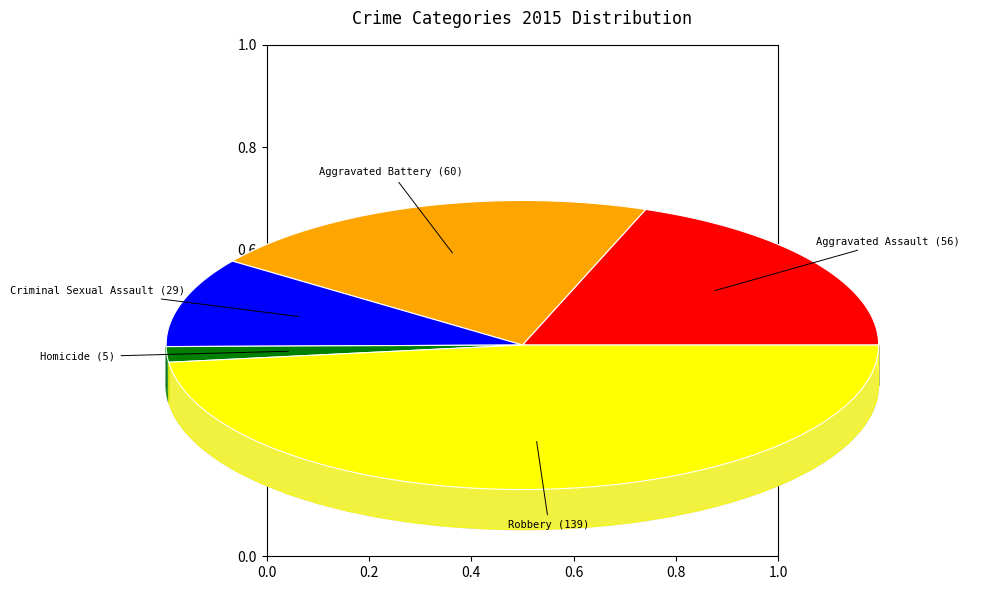

To the nearest percent, what is the average slice percentage?

20%